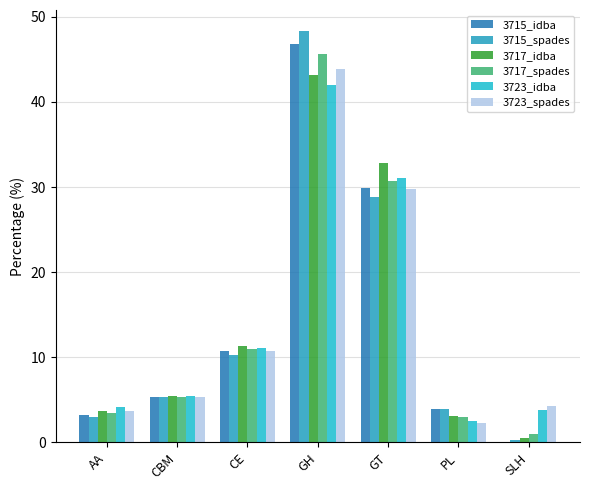

What are all the series names shown in the legend?

3715_idba, 3715_spades, 3717_idba, 3717_spades, 3723_idba, 3723_spades